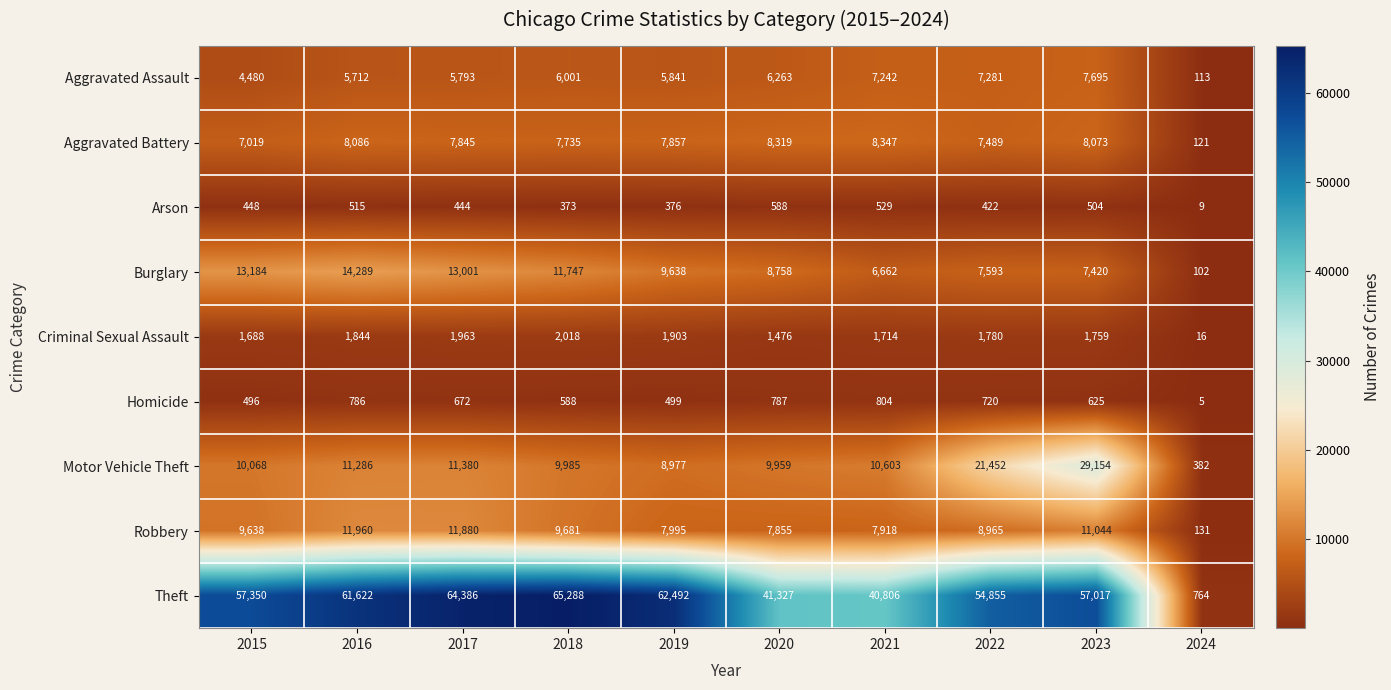

What is the difference between the second highest and minimum values in the Criminal Sexual Assault series?

1947